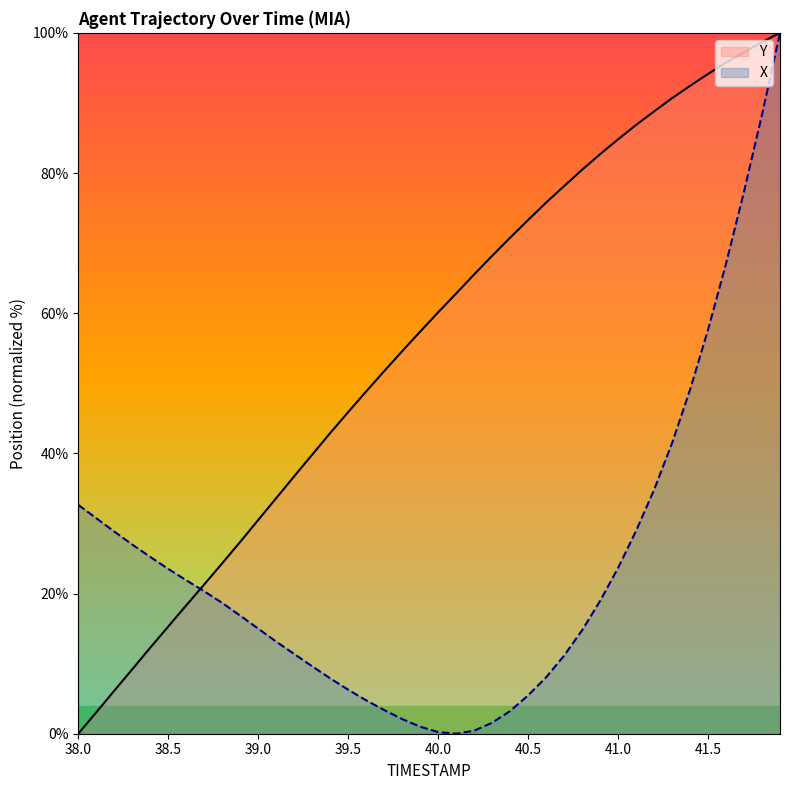

Reading left to right, what are all the values shown in this chart?

Y: 38.0=0.0	38.1=3.1	38.2=6.1	38.3=9.2	38.4=12.3	38.5=15.3	38.6=18.3	38.7=21.3	38.8=24.3	38.9=27.4	39.0=30.5	39.1=33.6	39.2=36.7	39.3=39.8	39.4=42.9	39.5=45.9	39.6=48.8	39.7=51.7	39.8=54.6	39.9=57.4	40.0=60.1	40.1=62.8	40.2=65.5	40.3=68.2	40.4=70.8	40.5=73.3	40.6=75.8	40.7=78.1	40.8=80.5	40.9=82.7	41.0=84.8	41.1=86.9	41.2=88.8	41.3=90.7	41.4=92.4	41.5=94.1	41.6=95.8	41.7=97.2	41.8=98.7	41.9=100.0
X: 38.0=32.7	38.1=30.7	38.2=28.8	38.3=27.0	38.4=25.2	38.5=23.5	38.6=21.9	38.7=20.3	38.8=18.7	38.9=16.8	39.0=15.0	39.1=13.1	39.2=11.4	39.3=9.6	39.4=7.9	39.5=6.3	39.6=4.8	39.7=3.4	39.8=2.1	39.9=1.0	40.0=0.2	40.1=0.0	40.2=0.4	40.3=1.6	40.4=3.2	40.5=5.5	40.6=8.0	40.7=11.1	40.8=14.8	40.9=18.9	41.0=23.7	41.1=28.9	41.2=34.8	41.3=41.5	41.4=49.1	41.5=57.6	41.6=67.1	41.7=77.3	41.8=88.3	41.9=100.0